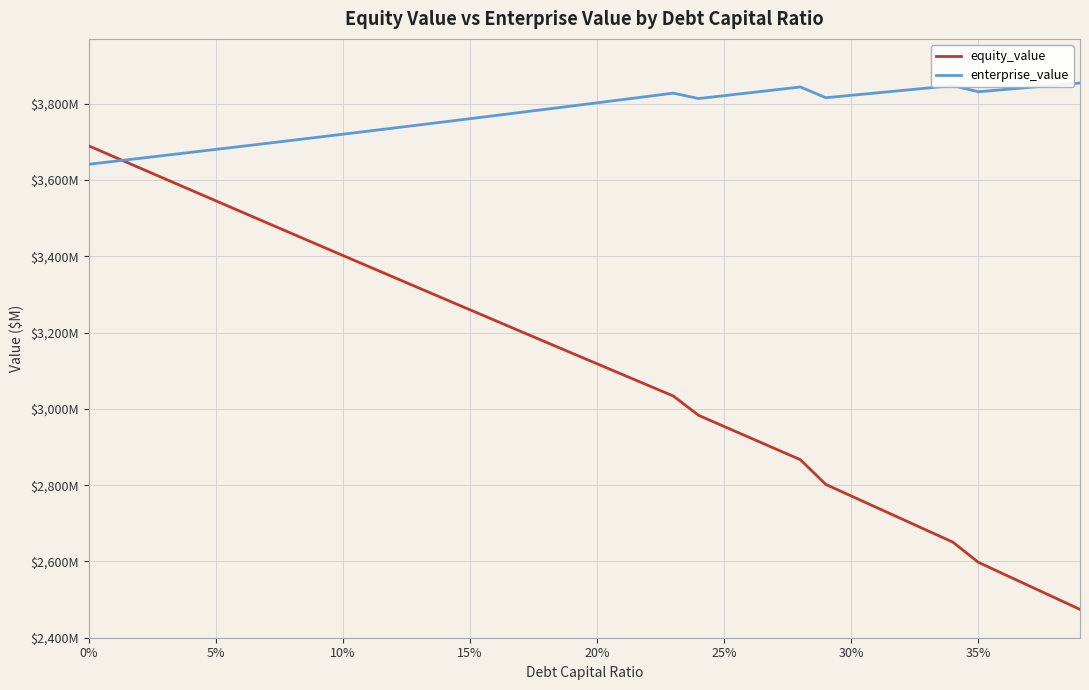

Which series has the largest total across all categories?

enterprise_value